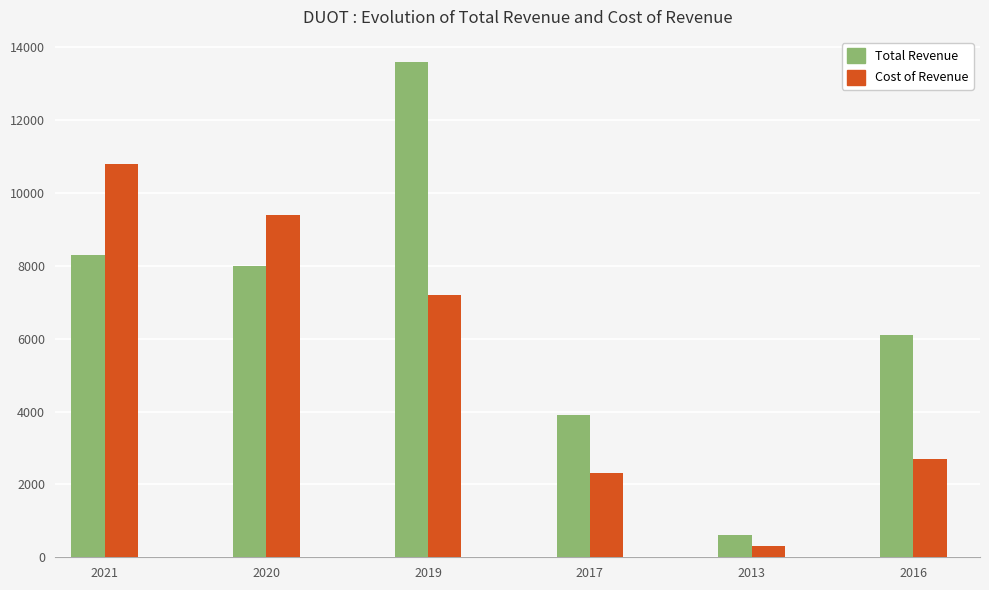

Which category has the highest value in the Total Revenue series?

2019